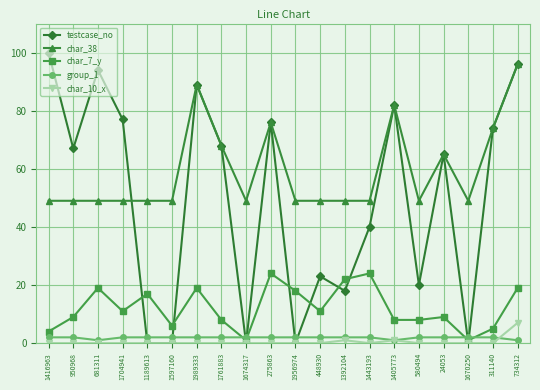

What is the difference between the maximum and minimum values in the char_7_y series?

23